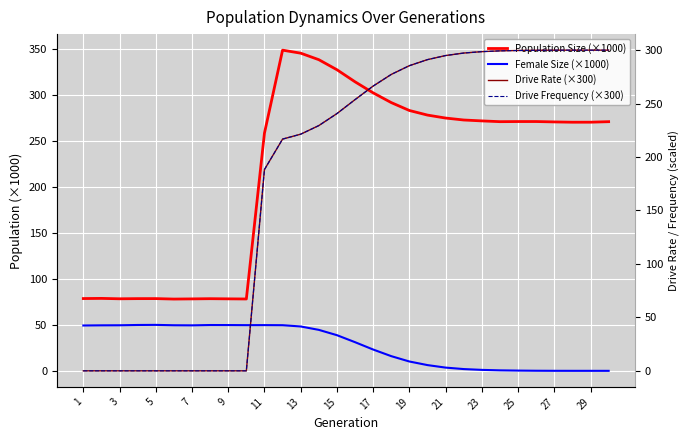

How many positive values does the Drive Frequency (×300) series have?

20